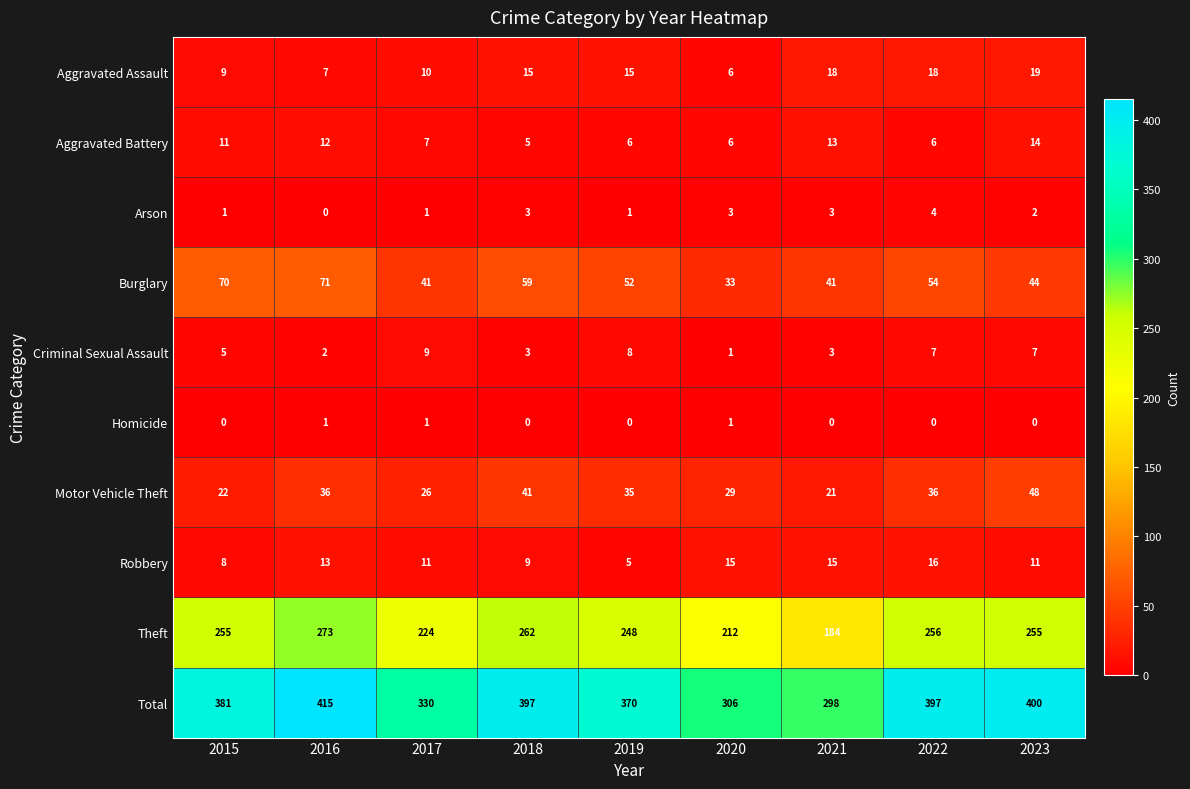

Count the number of categories in the chart.

9